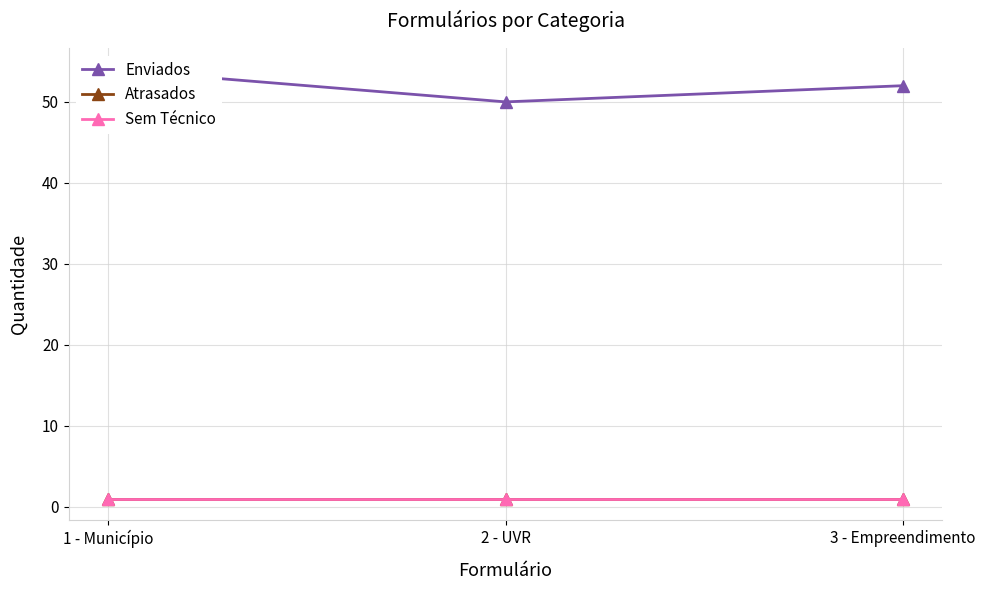

Between 2 - UVR and 3 - Empreendimento, which is larger?

3 - Empreendimento